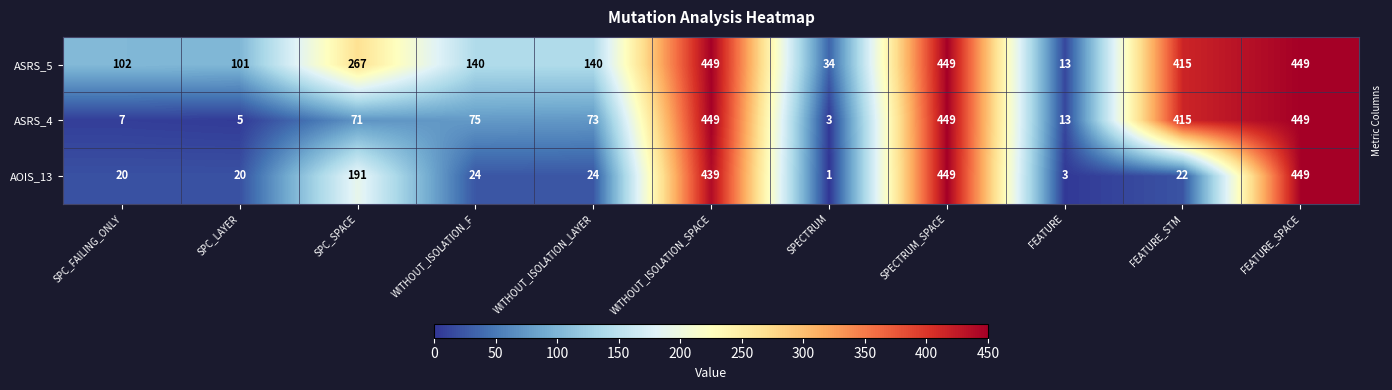

Rank the series by their average value, from lowest to highest.

AOIS_13, ASRS_4, ASRS_5